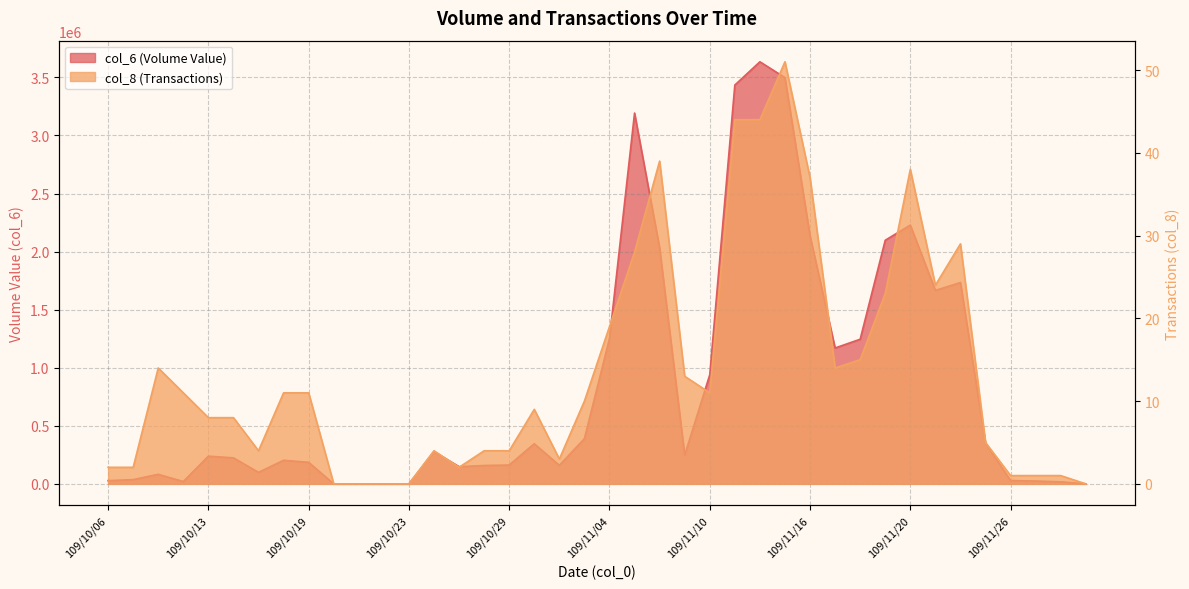

Where does the col_8 series first go above 10?

109/10/08